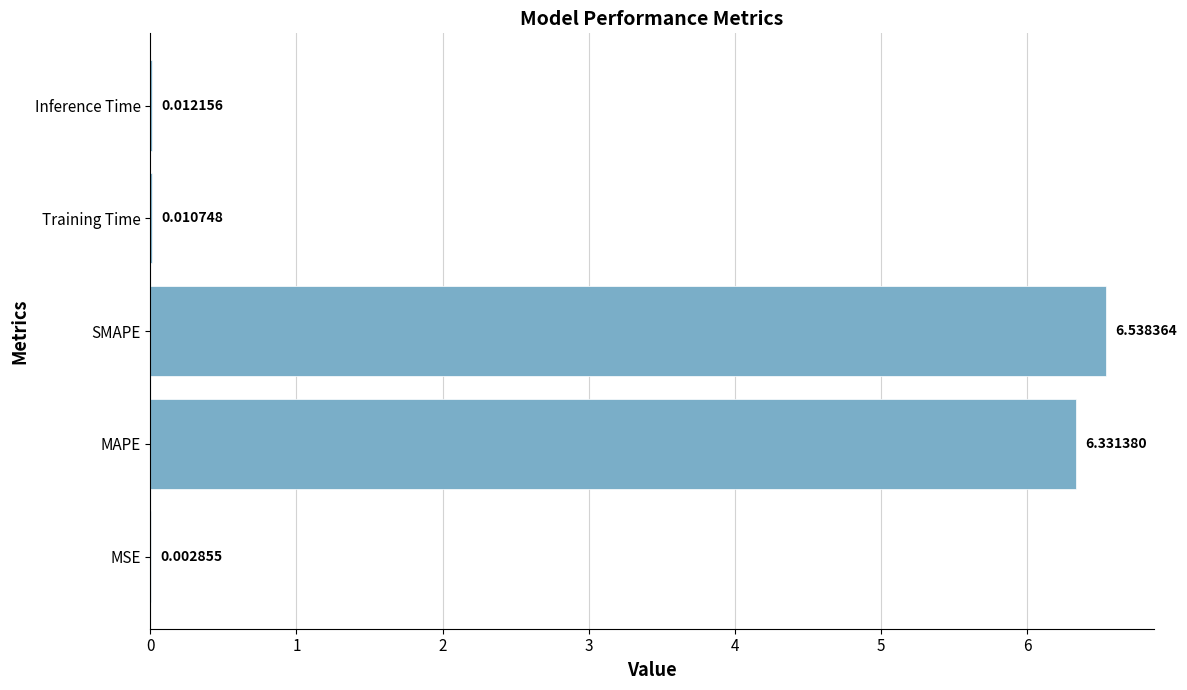

Which category has the highest value across all series?

SMAPE